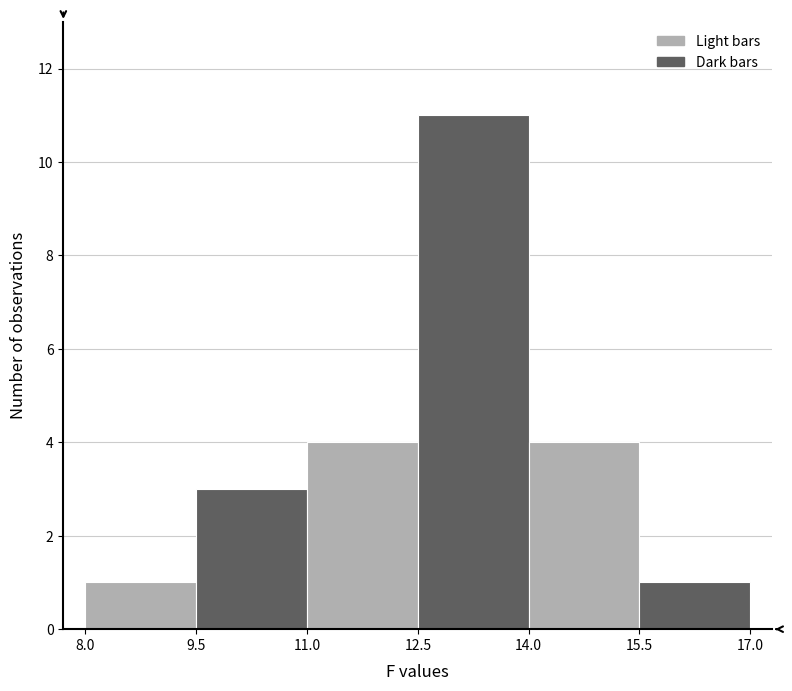

How tall is the bar that spans 14.0 to 15.5 on the x-axis? The values are not printed on the chart, so give them approximately, as read against the axis.

4